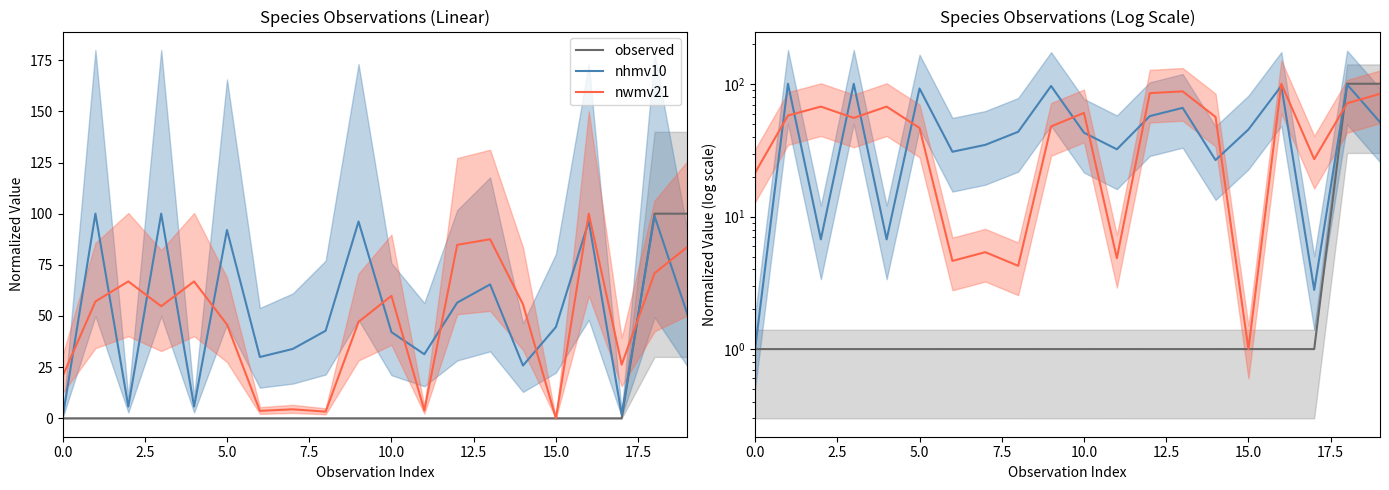

At which category is the sum across all series the highest?

18